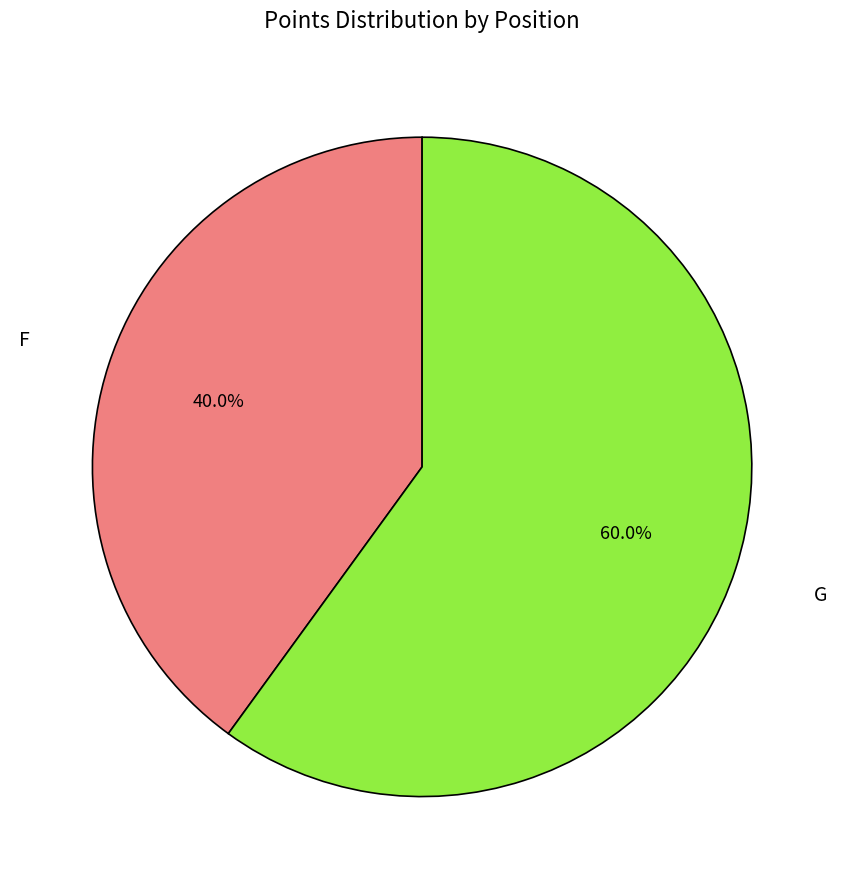

What is the majority slice?

G